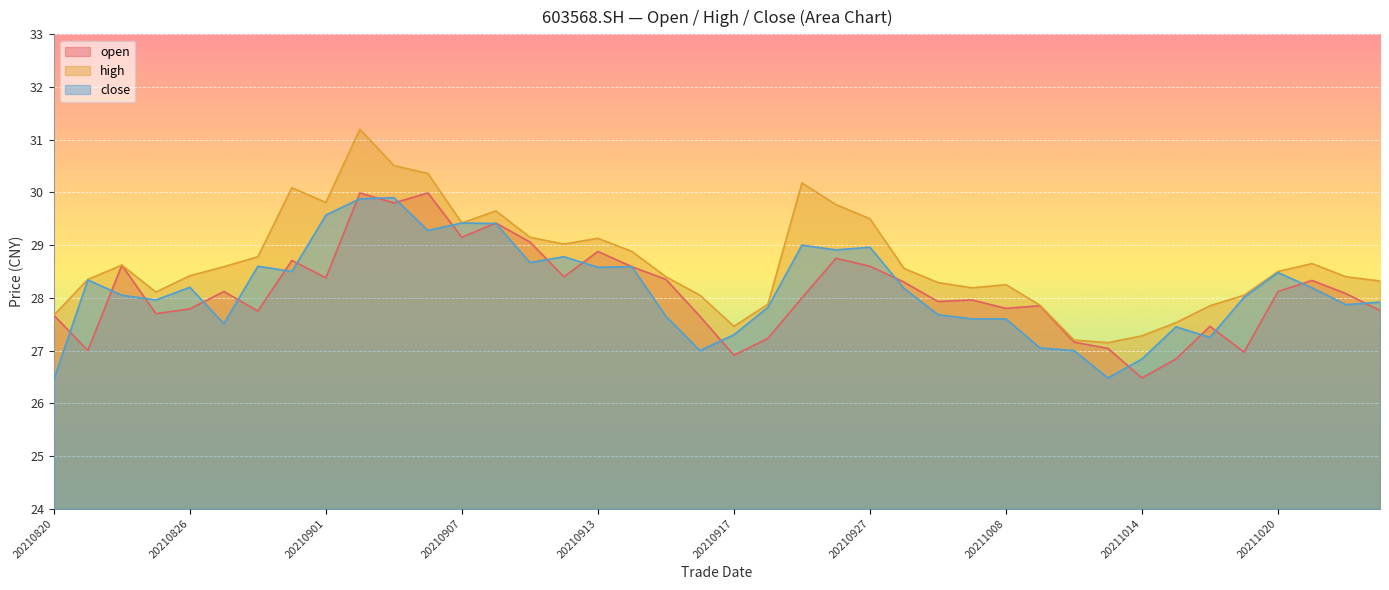

At which label does open reach its peak?

20210902